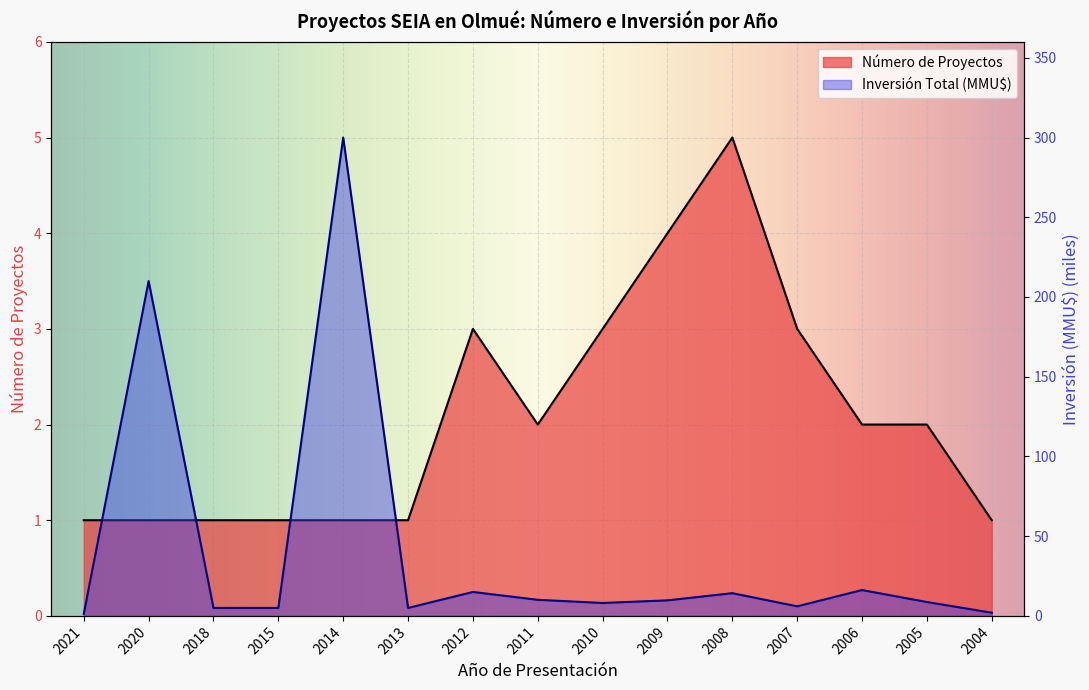

True or false: Número de Proyectos and Inversión Total (MMU$) intersect in this chart.

False